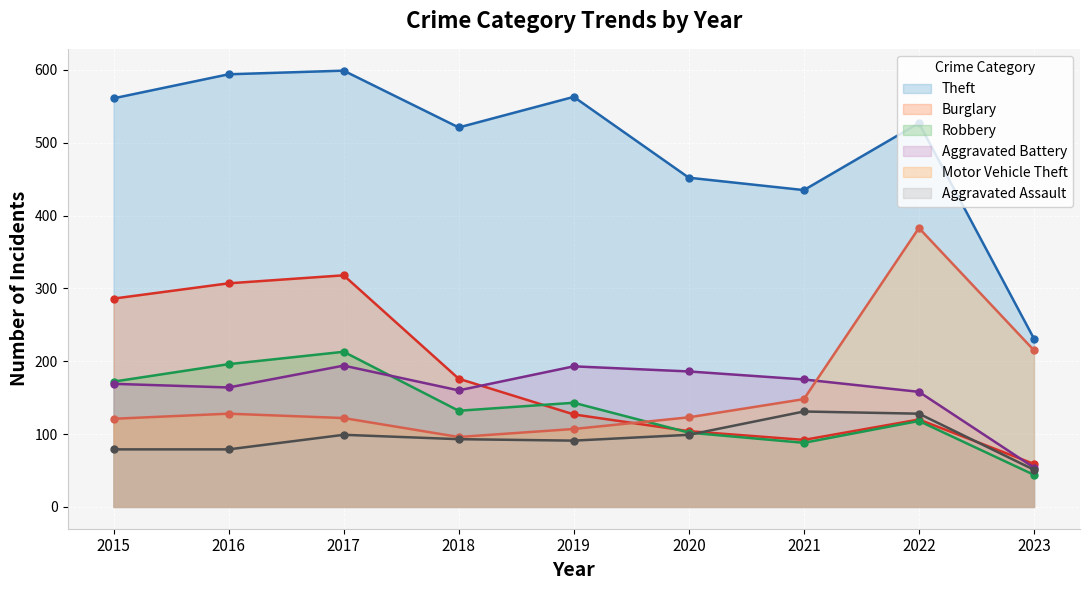

What is the spread (max minus min) of values at 2021?

347